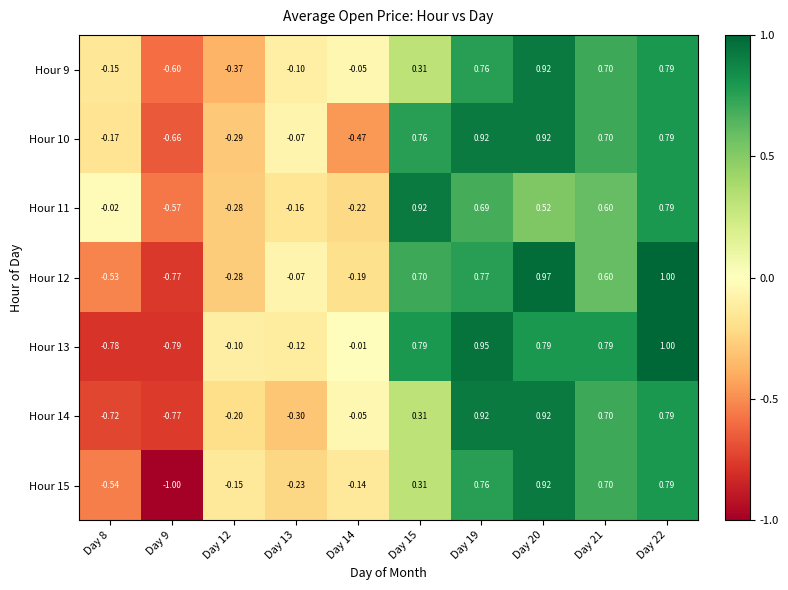

How many data points does each series have?

10